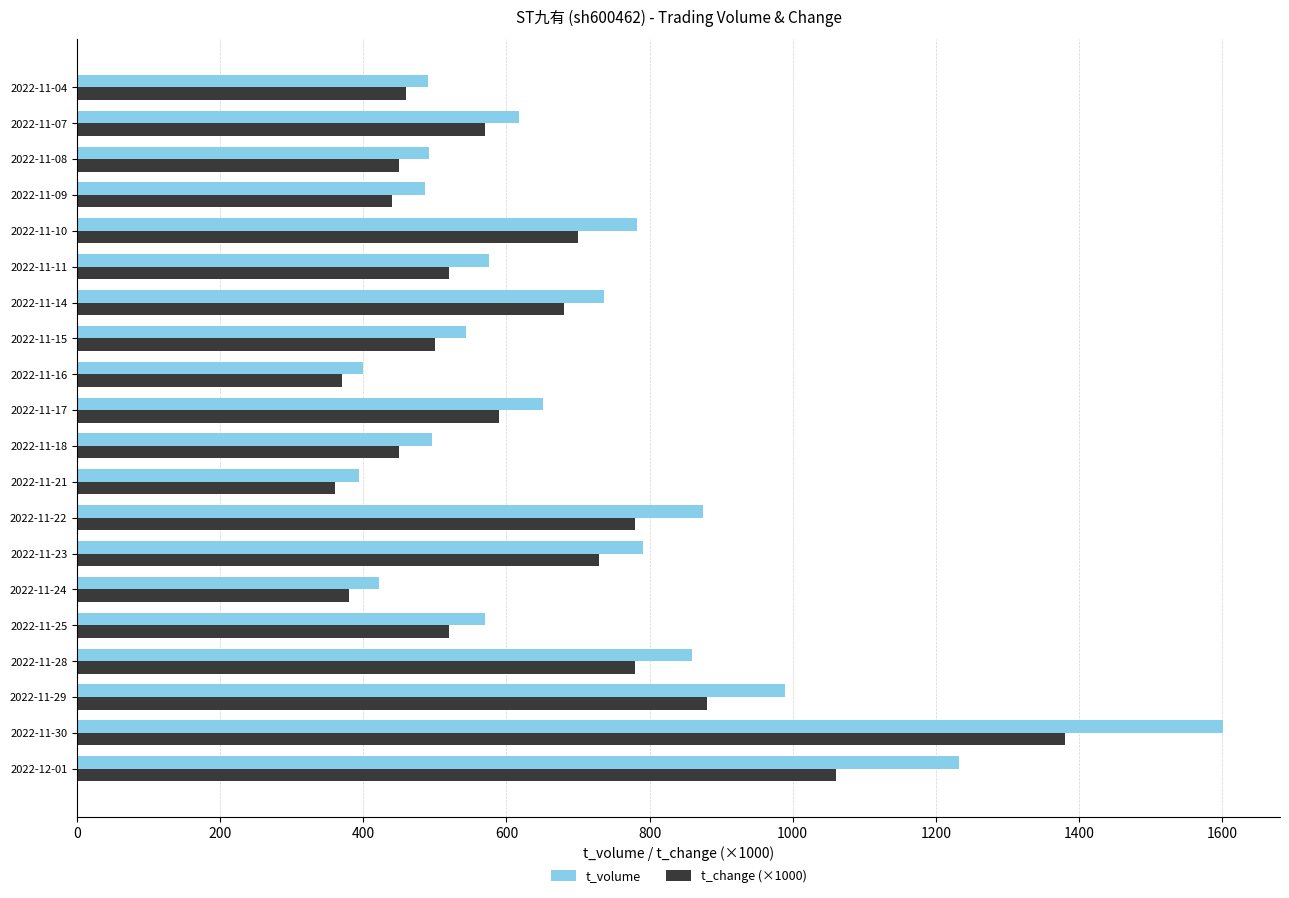

The value of t_volume at 2022-11-15 is 323. True or false?

False